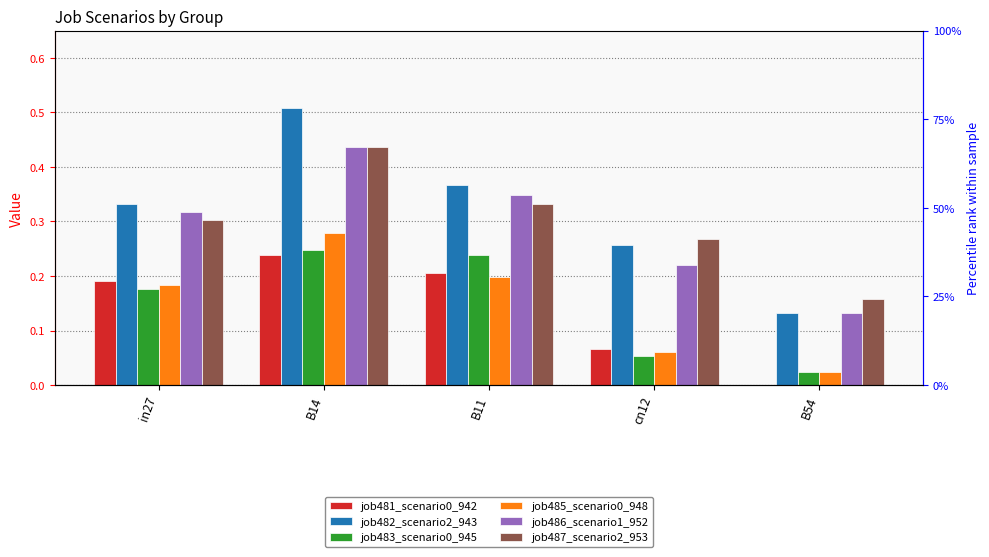

What is the total value across all series at B11?

1.7